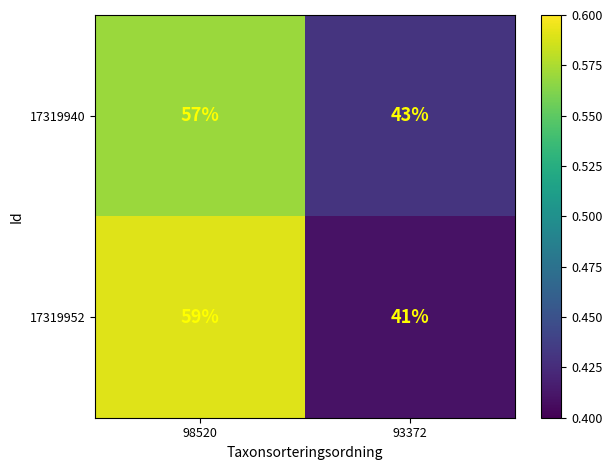

Rank the series at 98520 from lowest to highest value.

17319940, 17319952